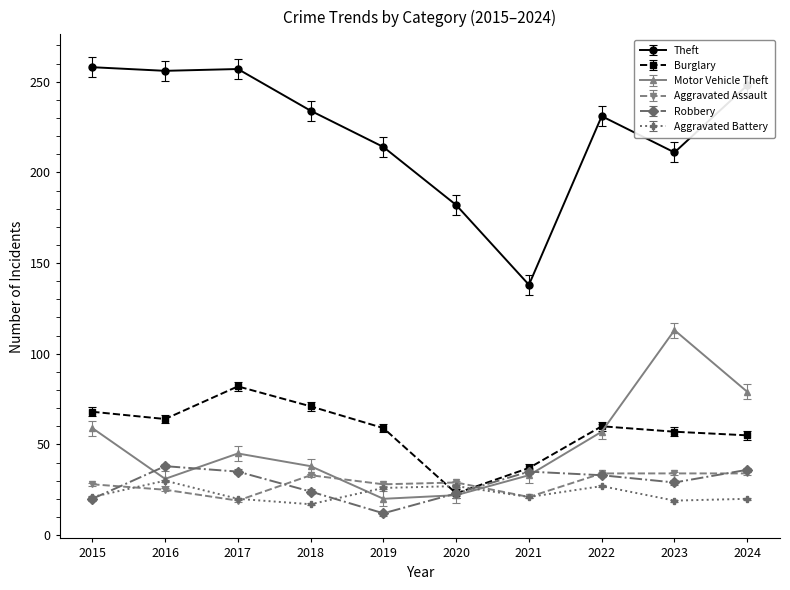

True or false: Theft and Aggravated Battery intersect in this chart.

False